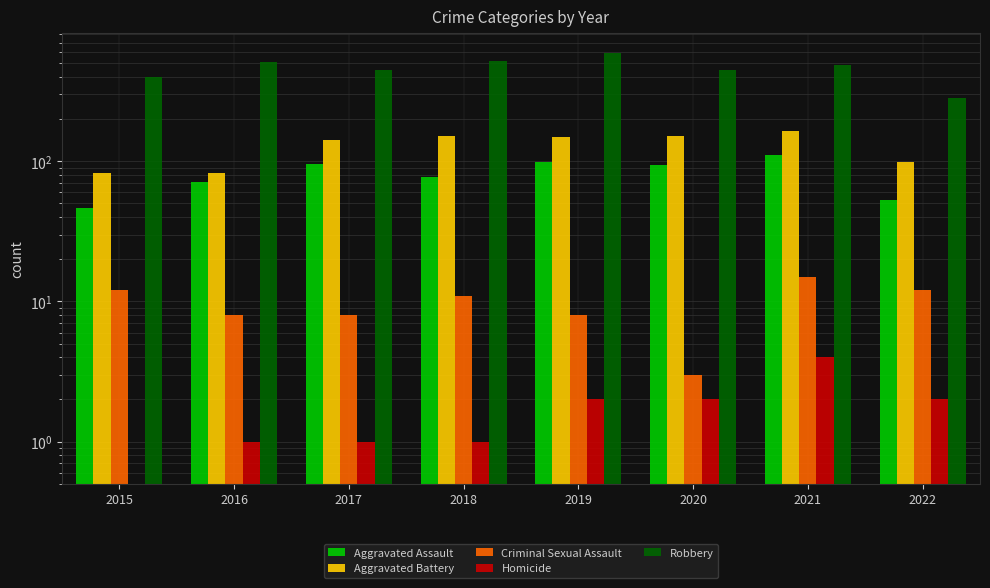

The value of Homicide at 2015 is 0. True or false?

True